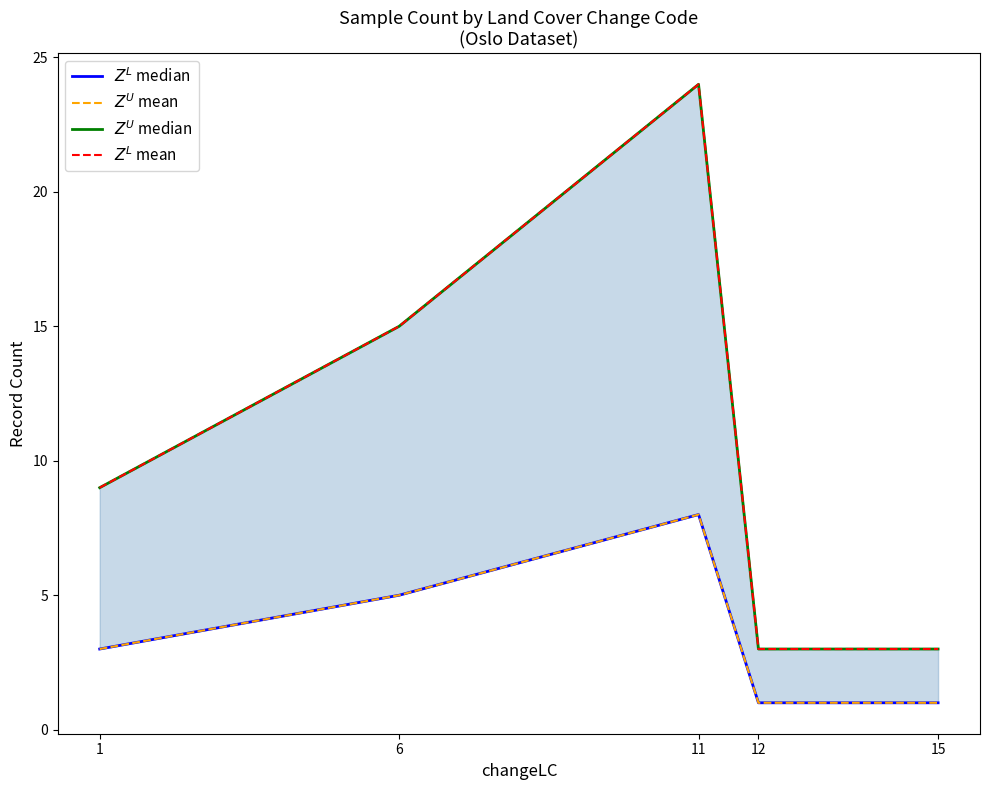

Which has a higher value, 1 or 12?

1